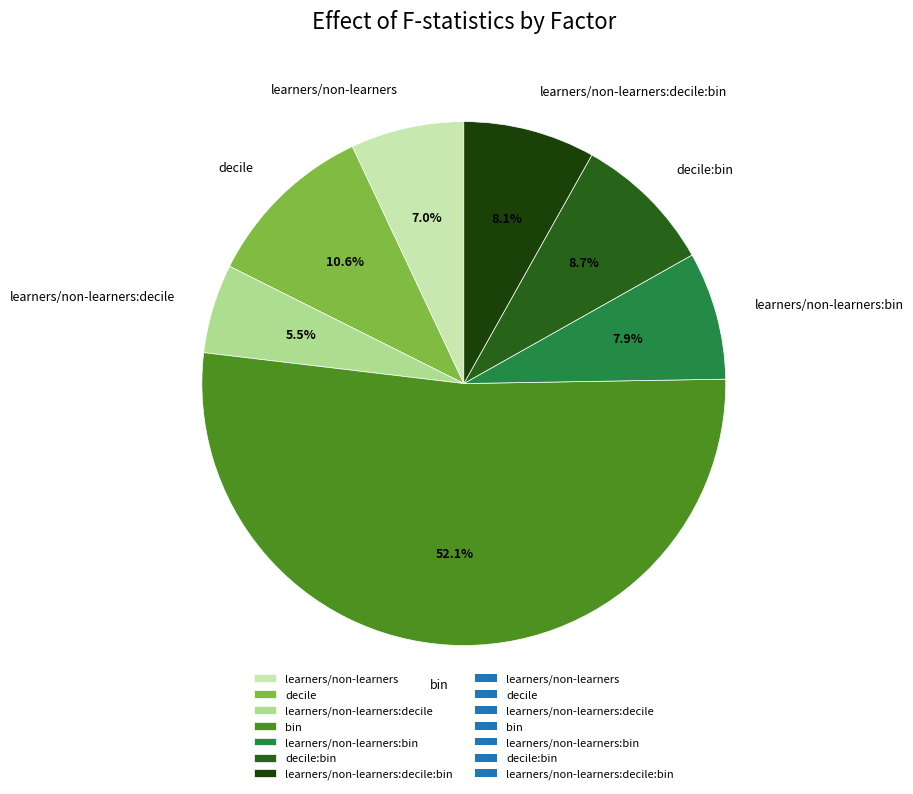

What is the largest slice in the pie chart?

bin